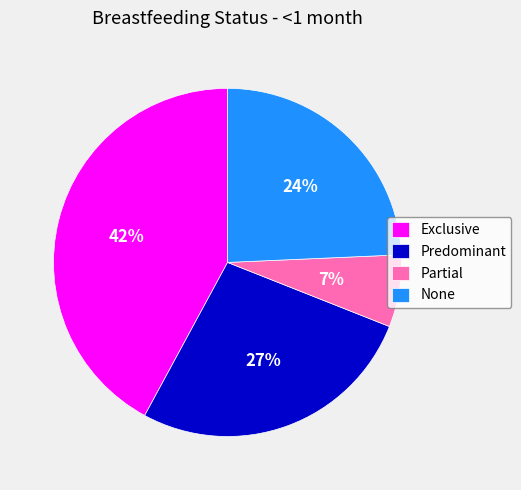

The None slice represents 31% of the pie. True or false?

False